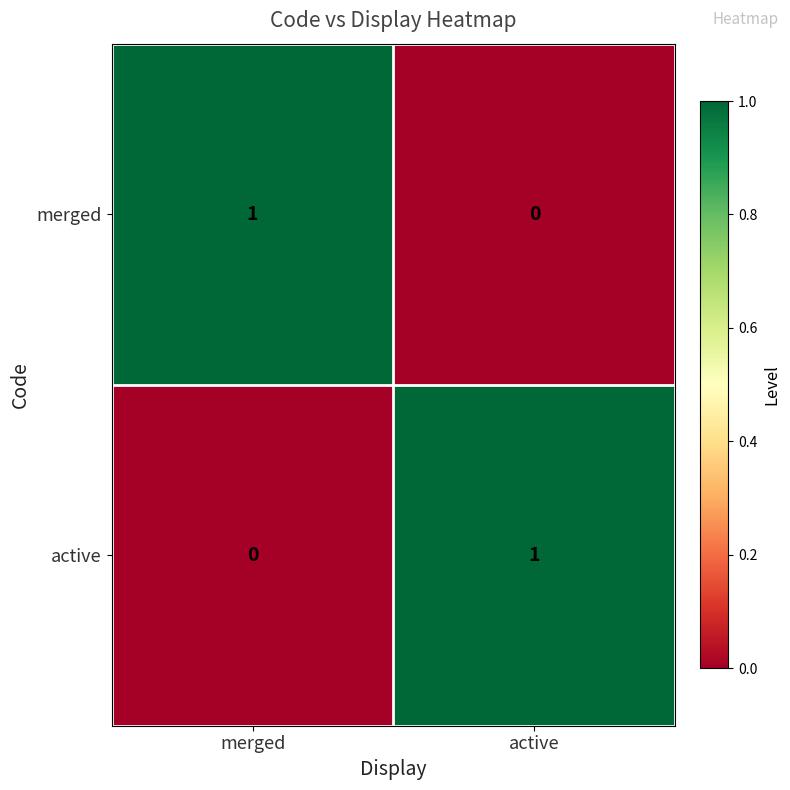

Reading left to right, extract all data points from this chart.

merged: merged=1	active=0
active: merged=0	active=1